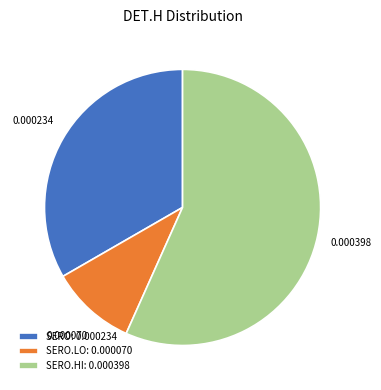

How many segments does this pie chart have?

3